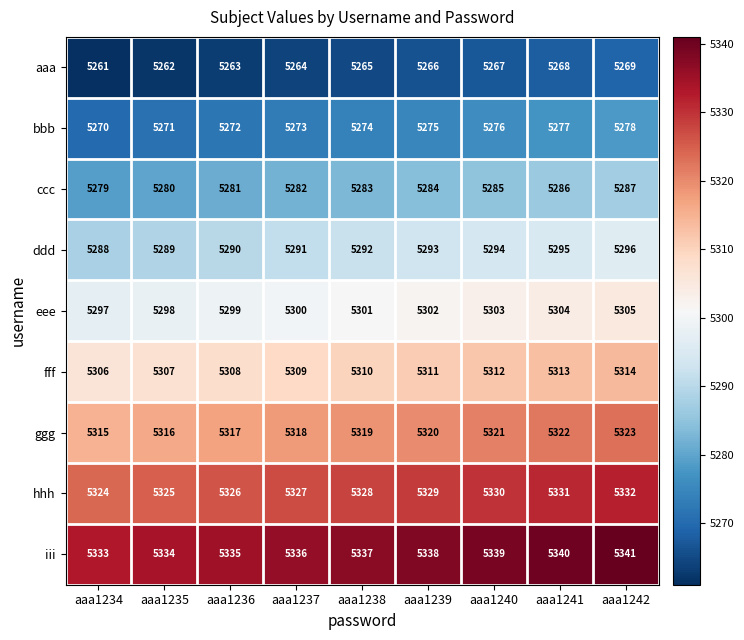

How many categories are shown in the chart?

9